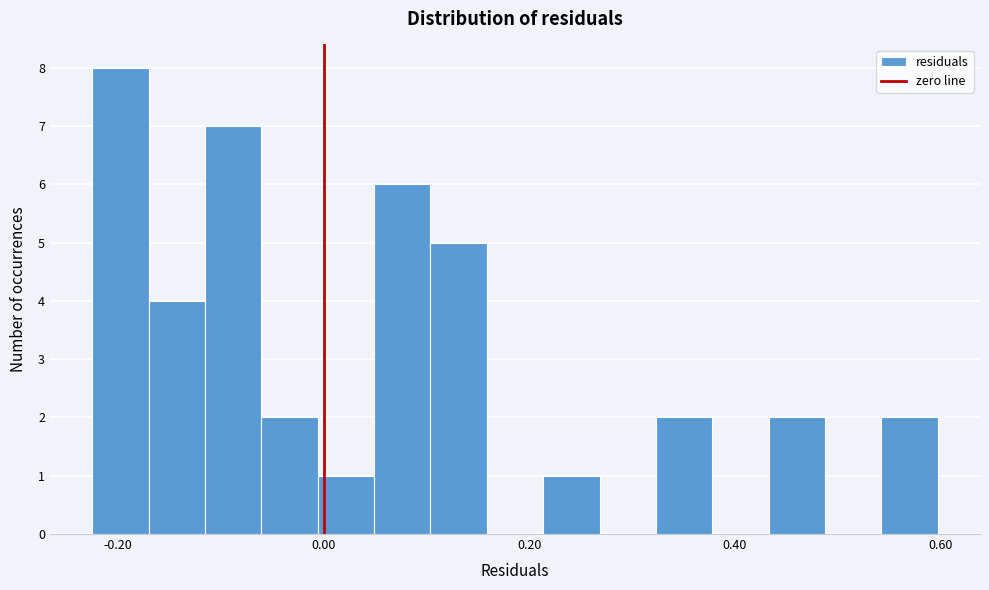

Read against the x-axis, roughly where is the centre of the tallest bar?

-0.20